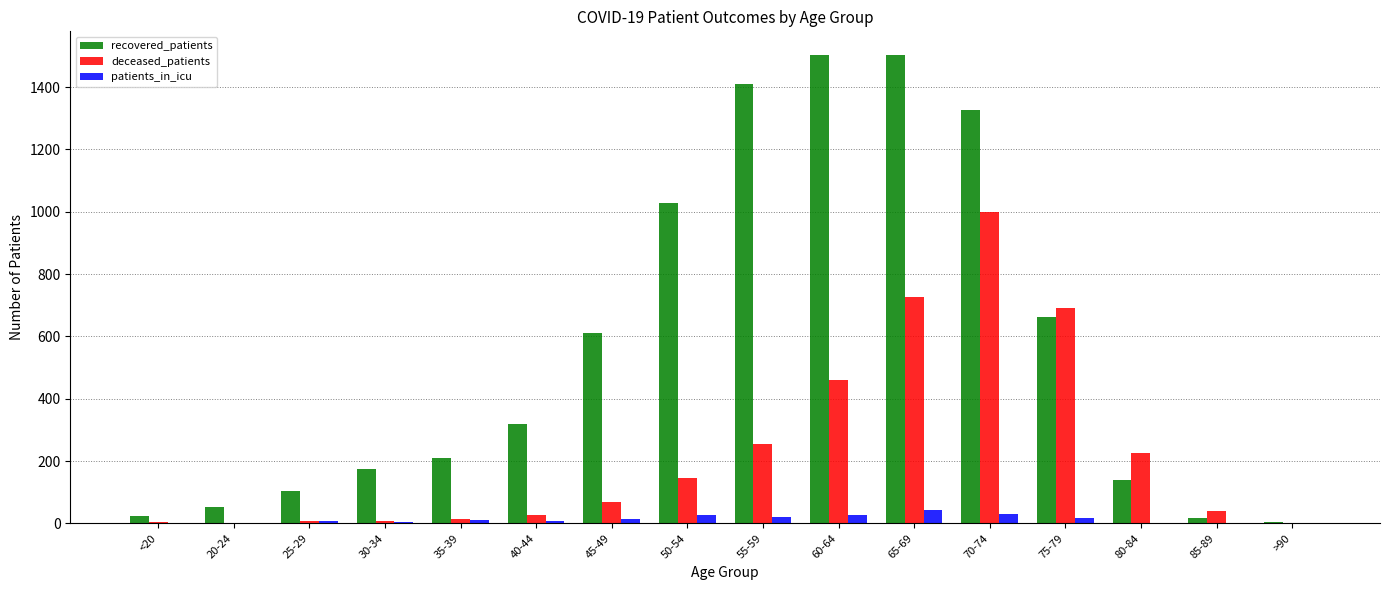

Where is deceased_patients nearest to the value 500?

60-64